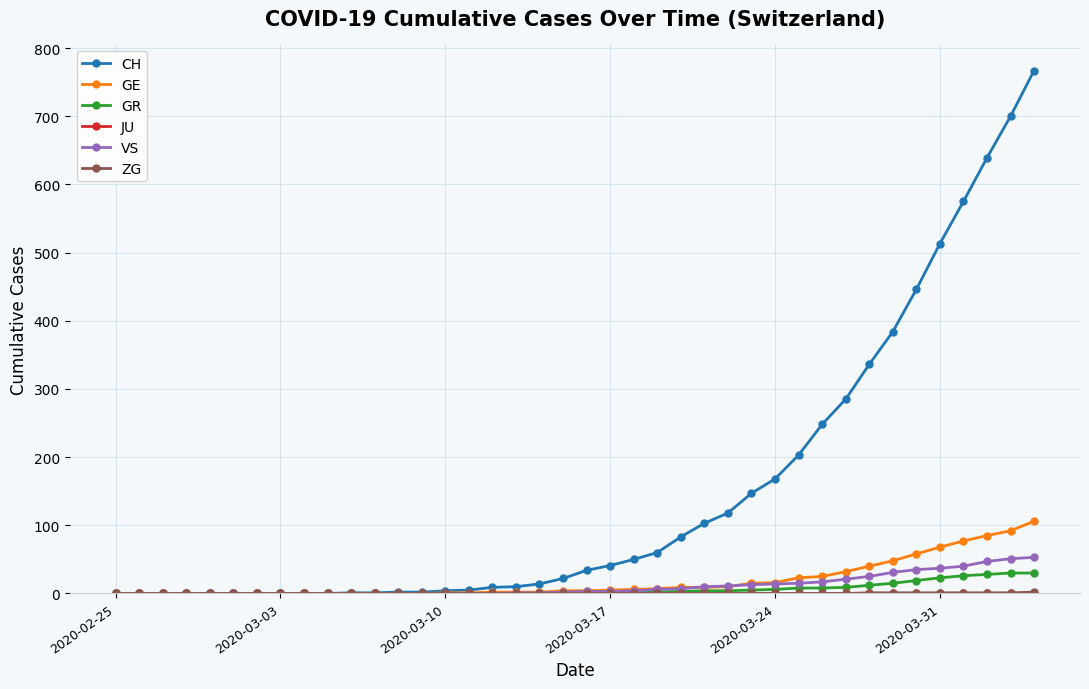

Which series has the largest total across all categories?

CH